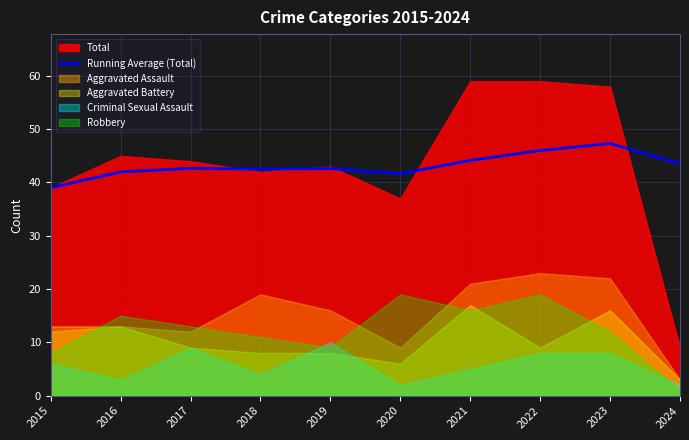

What is the change in value from 2017 to 2024?

+0.8